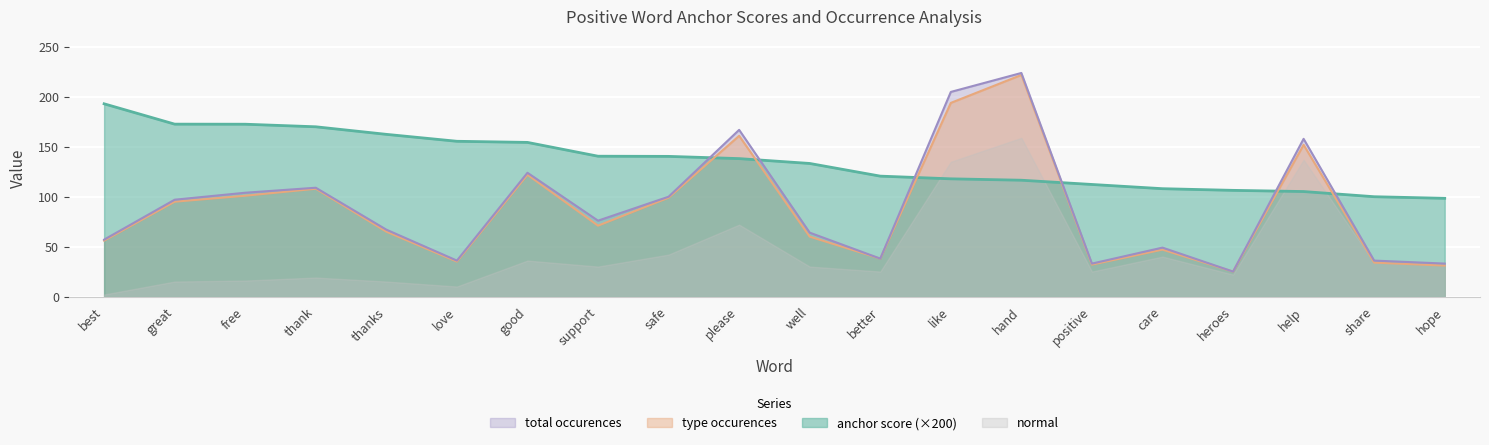

What position from the left is better?

12